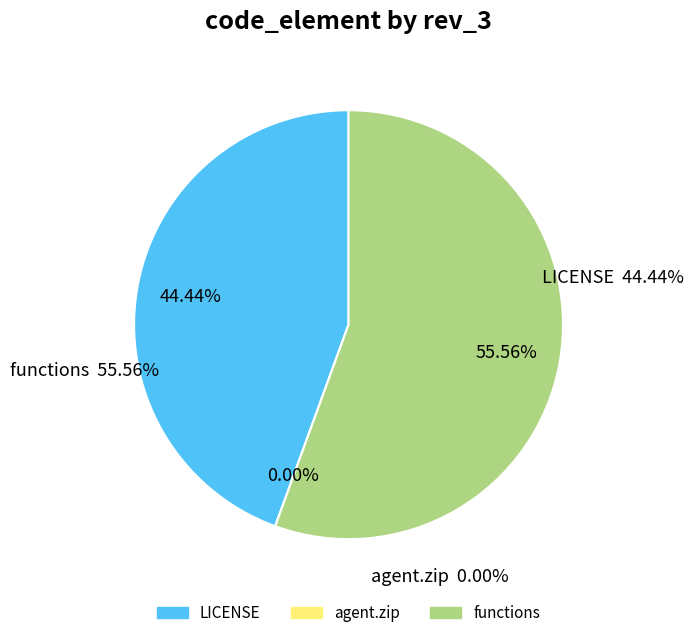

How many segments does this pie chart have?

3